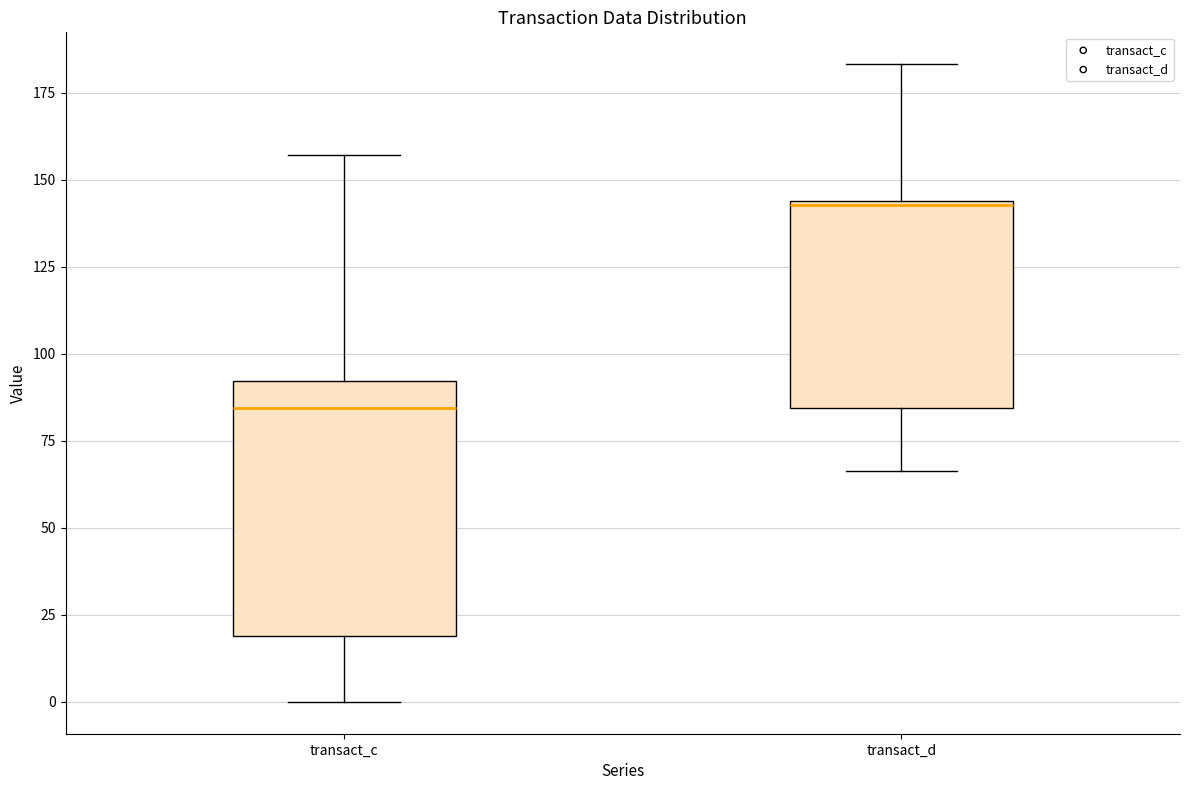

Reading left to right, read every box against the y-axis: the position of its median line, the range the box covers, and the ends of its whiskers. The values are not printed on the chart, so give them approximately, as read against the axis.

transact_c: median 85, box 20 to 90, whiskers 0 to 155
transact_d: median 145, box 85 to 145, whiskers 65 to 185